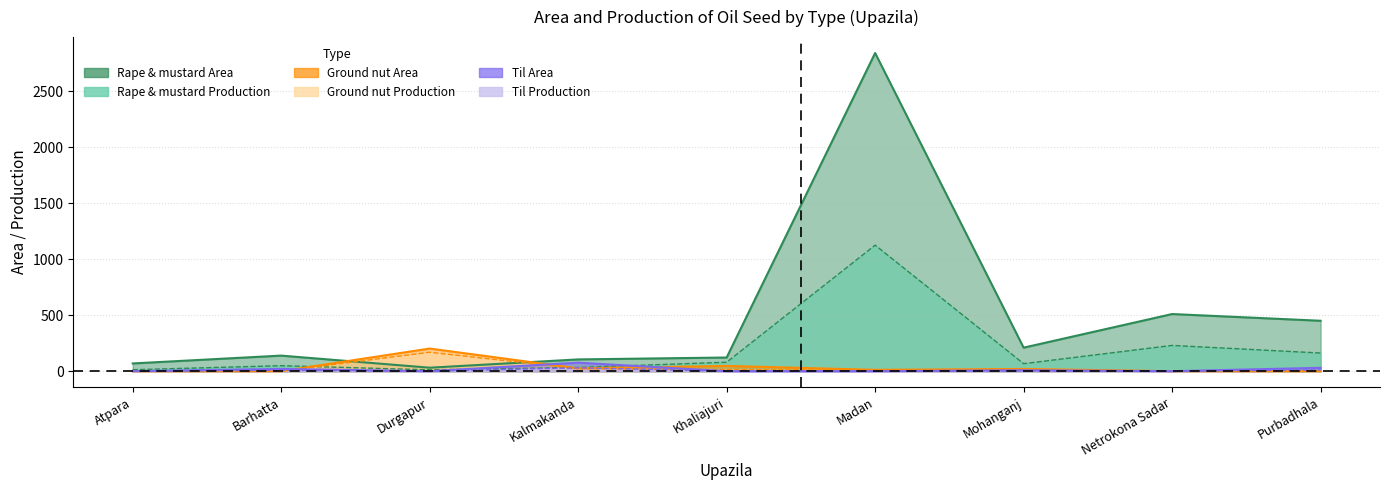

The value of Ground nut Production at Khaliajuri is 15. True or false?

True